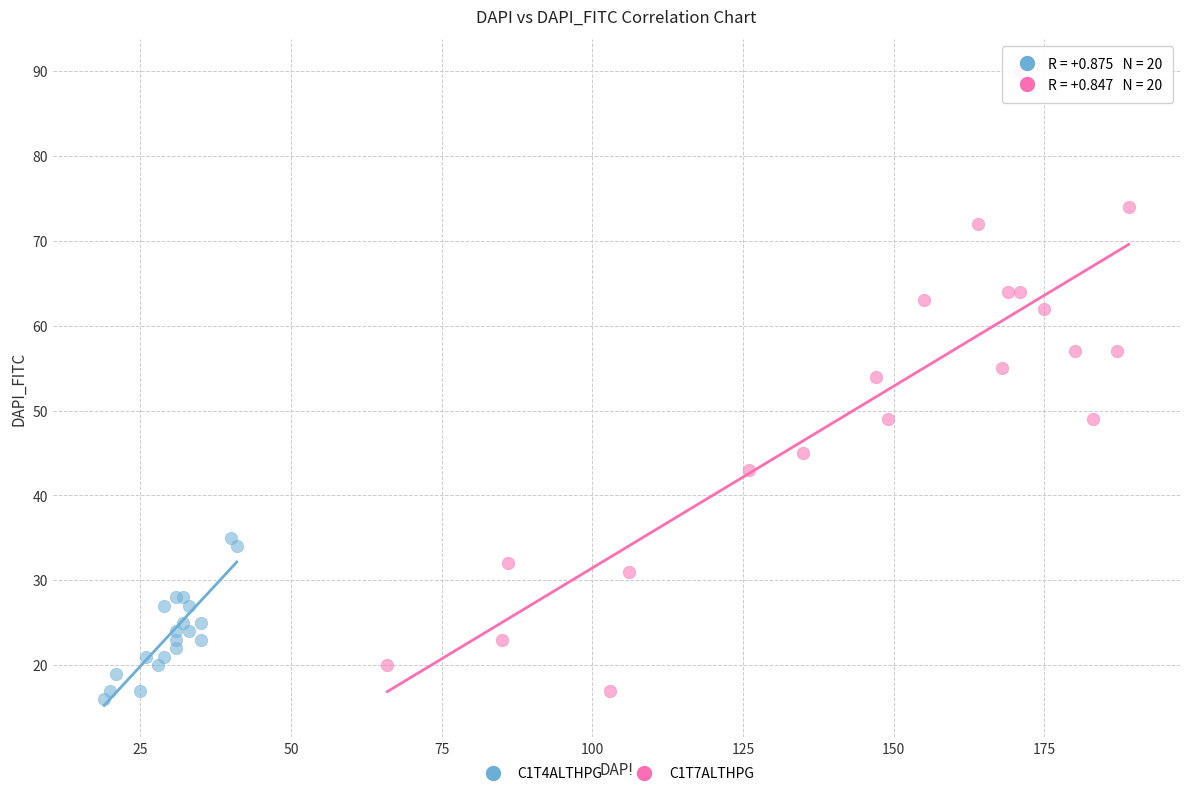

Which series has the widest spread of Y values?

C1T7ALTHPG